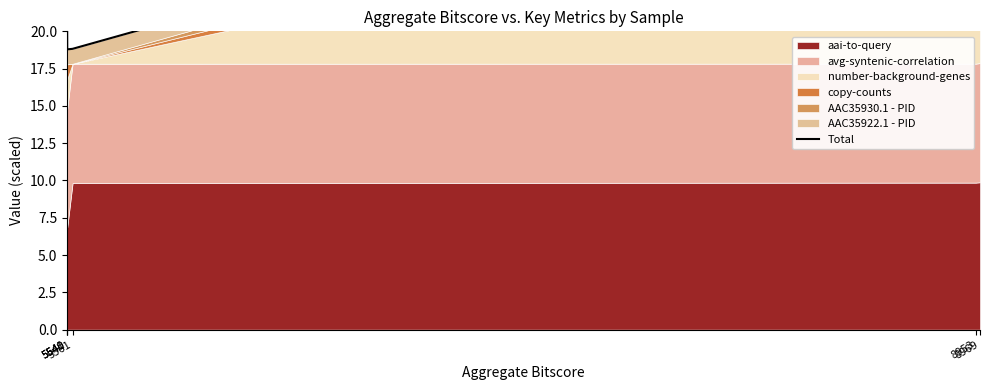

What is the difference between the maximum and minimum values?

17.1